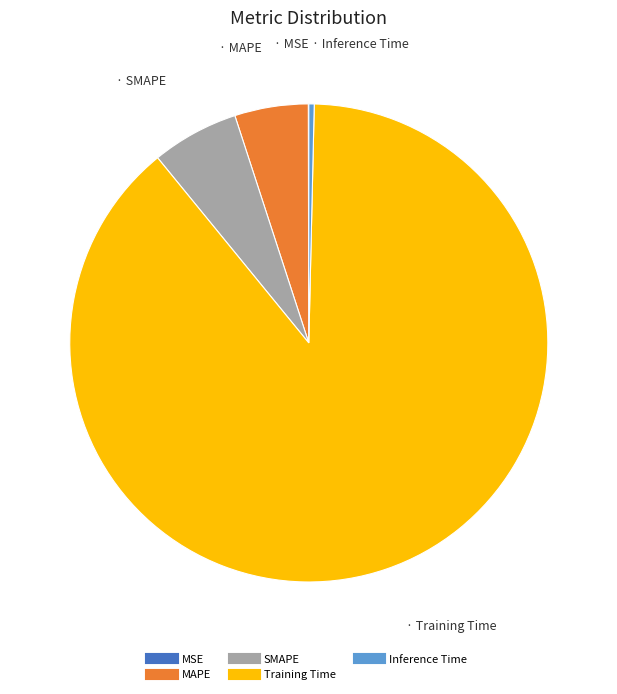

The Training Time slice represents 99% of the pie. True or false?

False